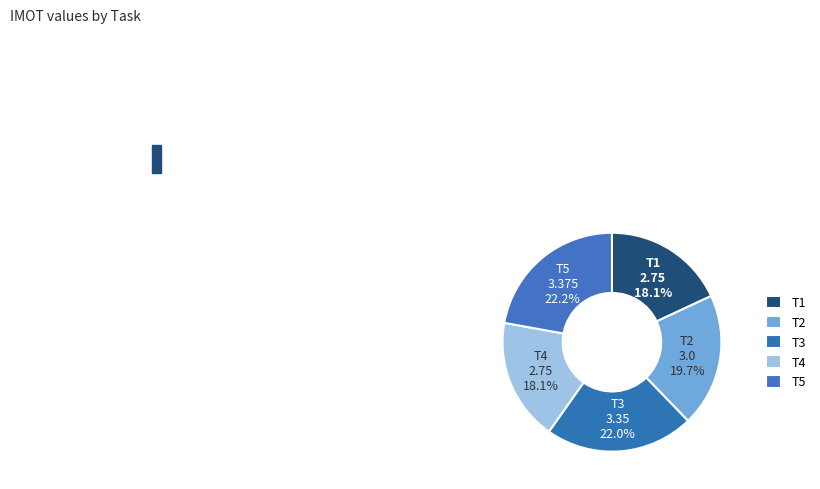

What is the total percentage of T3 and T2?

41.7%